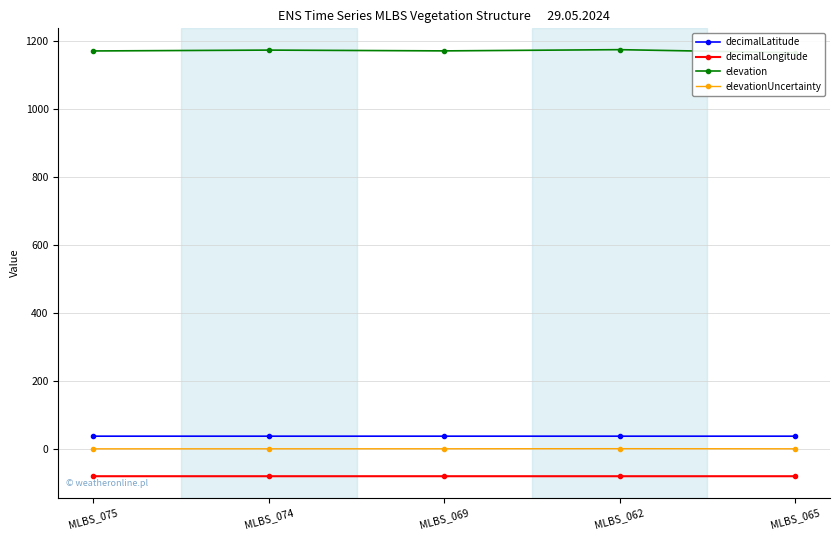

What is the value of the elevationUncertainty point at the 5th from the left?

0.2